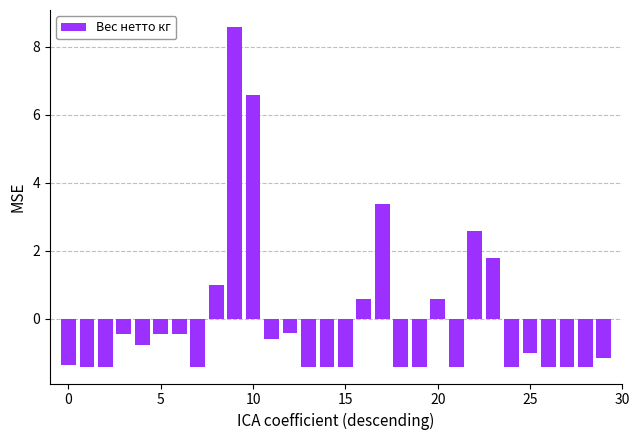

How many bars are there in total?

30